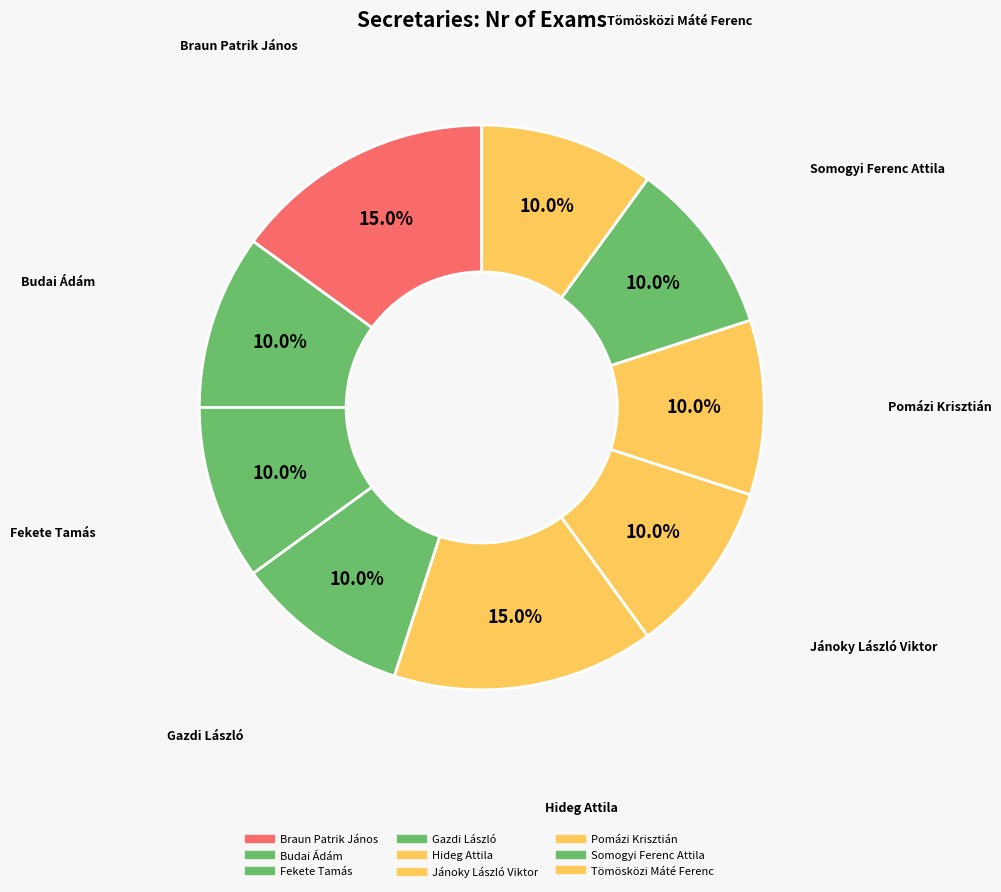

How many slices are in this pie chart?

9